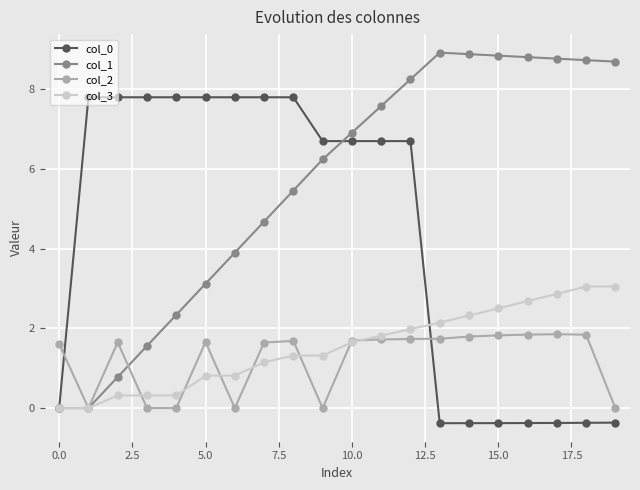

What is the smallest value displayed?

-0.4